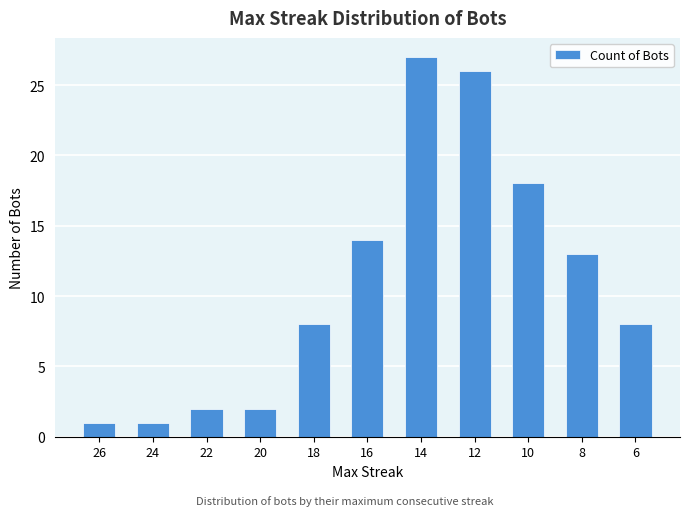

Which label corresponds to the largest value in the chart?

14